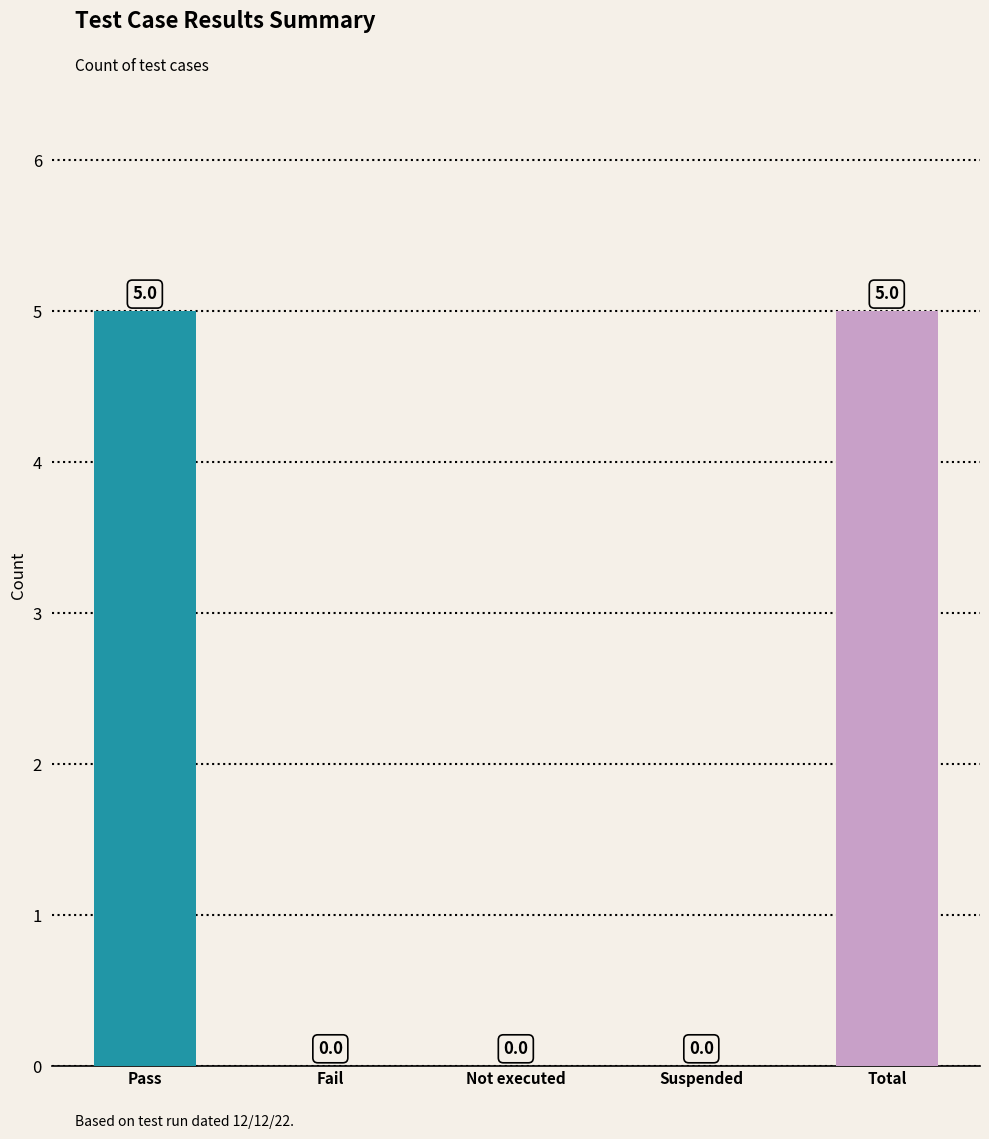

Count the values in the range 0 to 5.

5